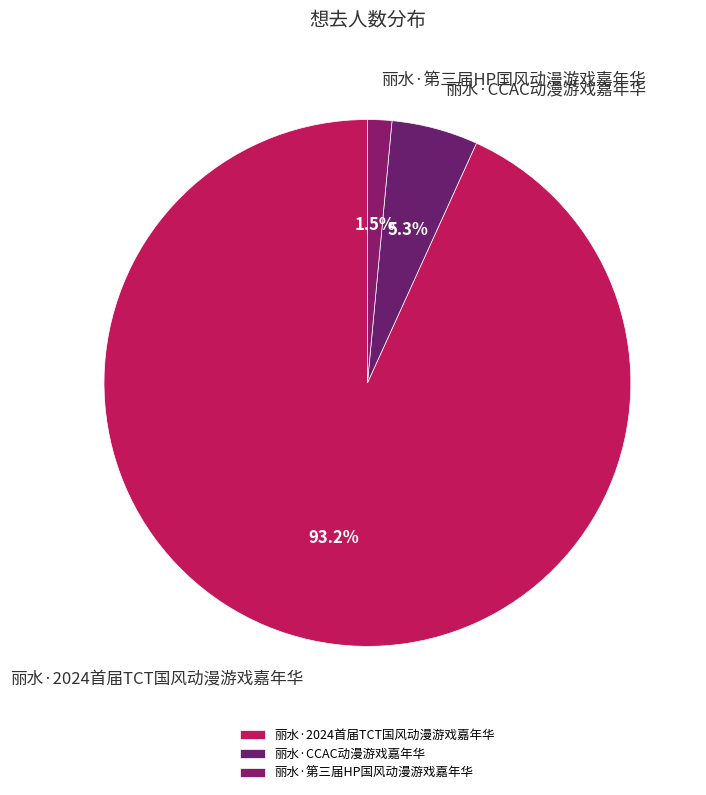

Rank the categories by value from highest to lowest.

丽水·2024首届TCT国风动漫游戏嘉年华, 丽水·CCAC动漫游戏嘉年华, 丽水·第三届HP国风动漫游戏嘉年华